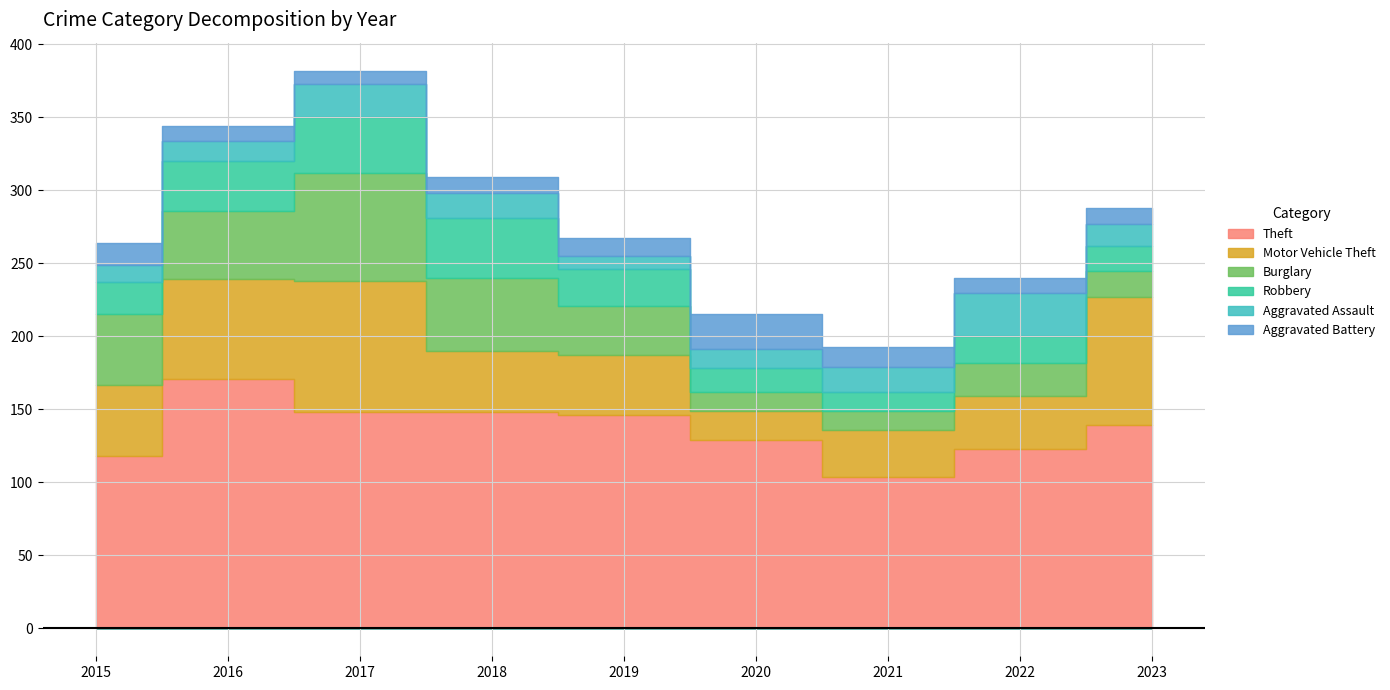

Reading right to left, transcribe all the data shown in this chart.

Theft: 139	123	104	129	146	148	148	171	118
Motor Vehicle Theft: 88	36	32	20	41	42	90	68	49
Burglary: 18	23	13	13	34	50	74	47	48
Robbery: 17	18	13	16	25	41	38	34	22
Aggravated Assault: 15	30	17	13	9	17	23	14	12
Aggravated Battery: 11	10	14	24	12	11	9	10	15